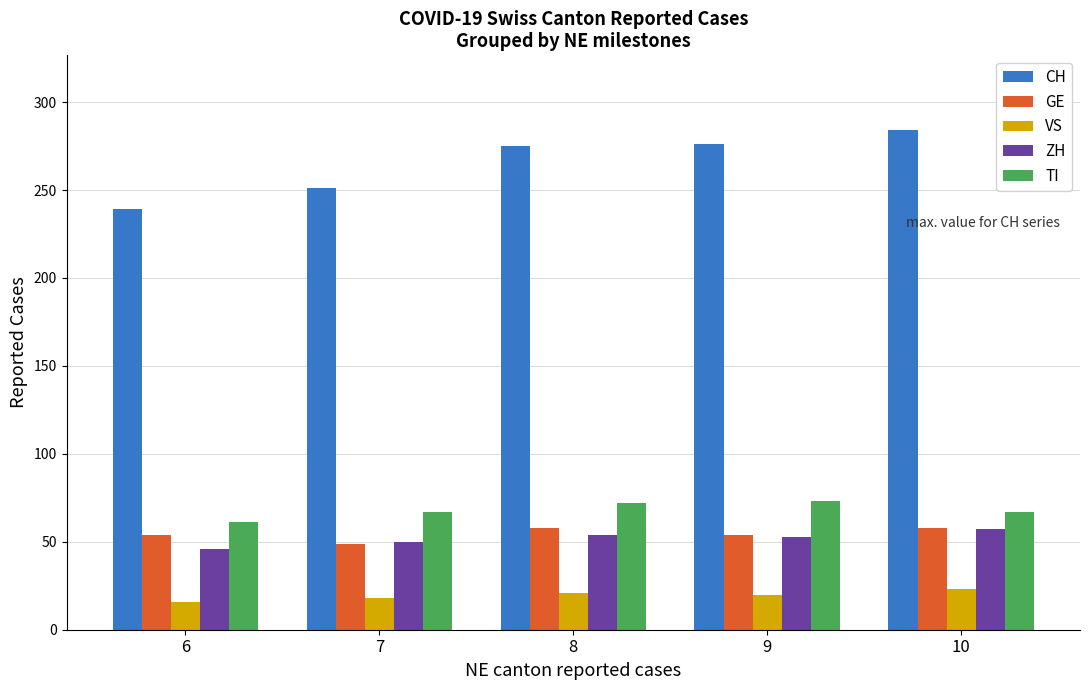

Are the bars horizontal?

No